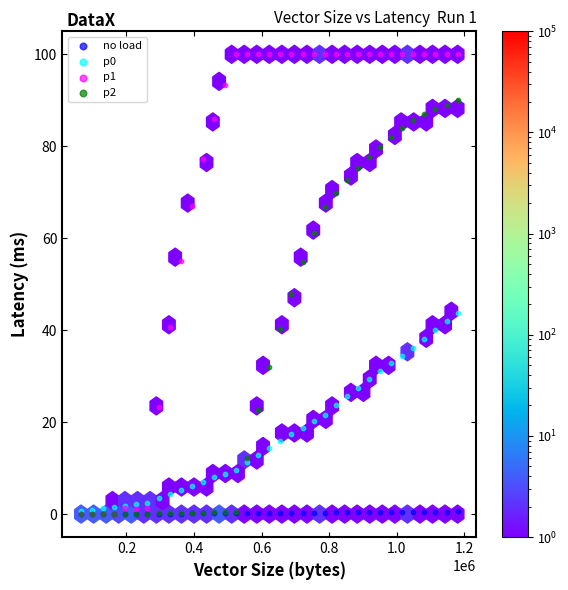

Which series has the largest Y range (max minus min)?

p1